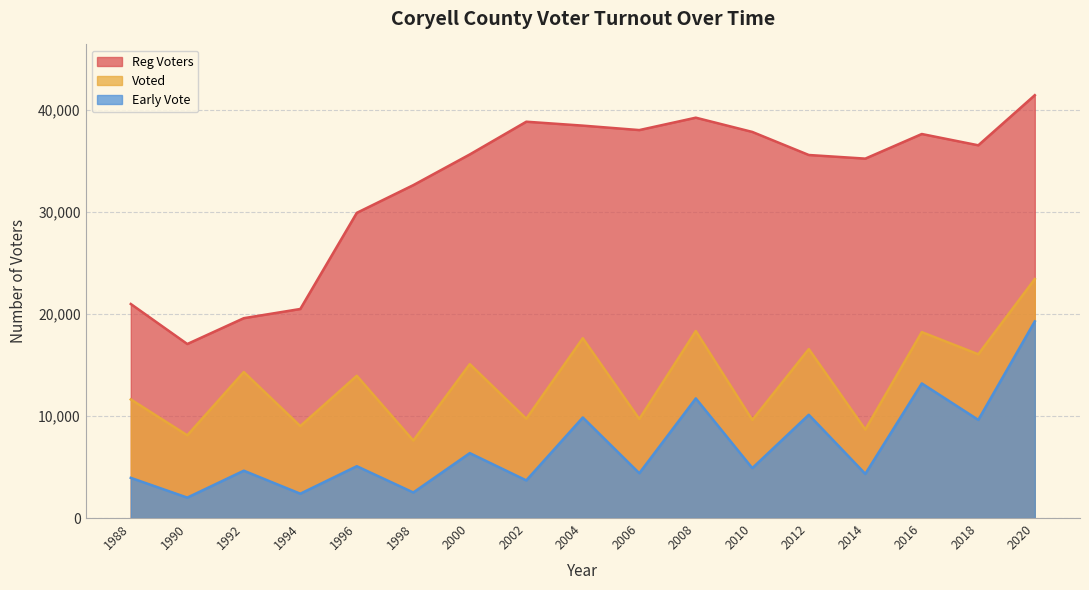

The value of Reg Voters at 2002 is 38850. True or false?

True